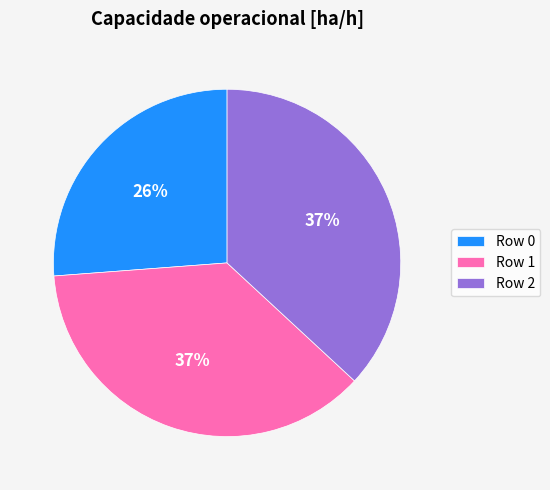

Do Row 0 and Row 1 together represent more than half of the pie?

Yes